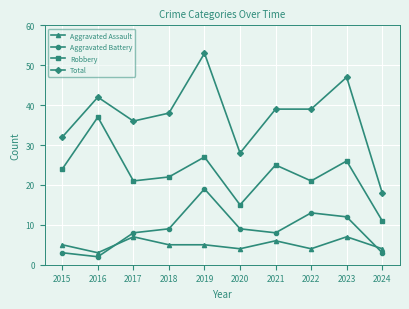

Which series has the largest total across all categories?

Total